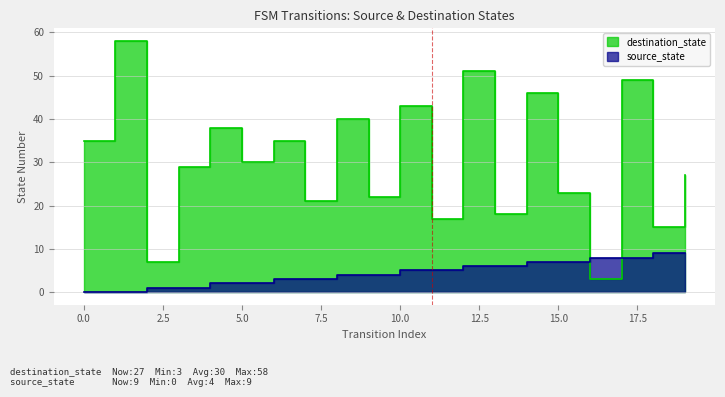

What are all the series names shown in the legend?

source_state, destination_state